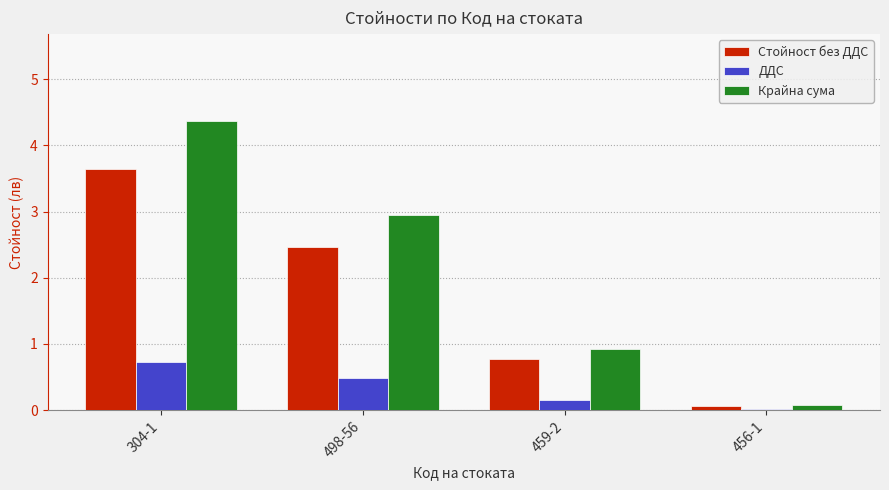

What are all the series names shown in the legend?

Стойност без ДДС, ДДС, Крайна сума